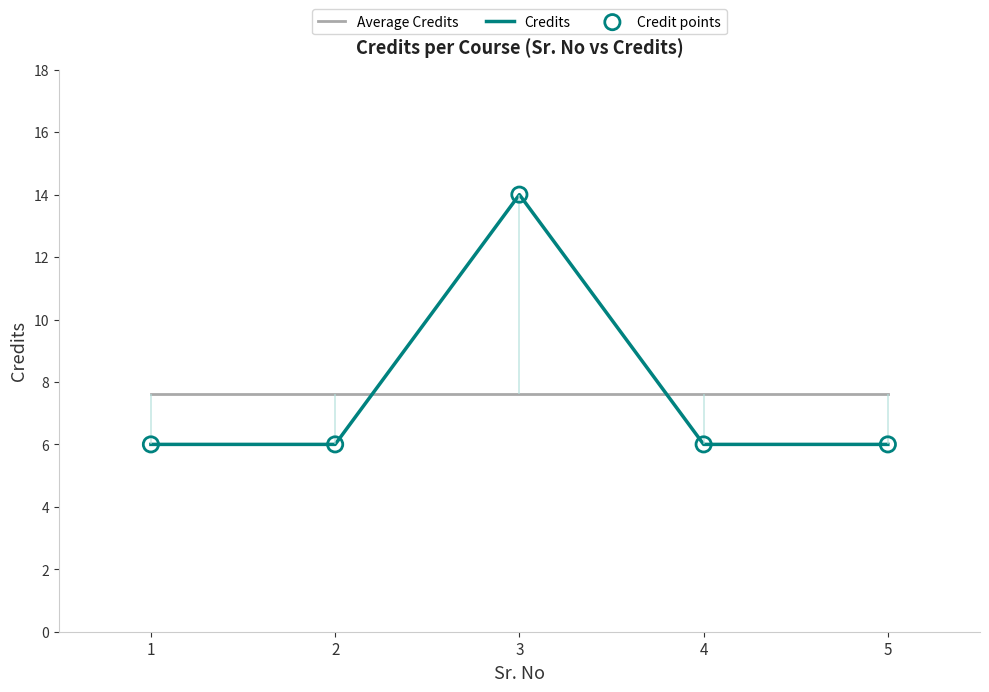

What is the total value across all series at 1?

19.6